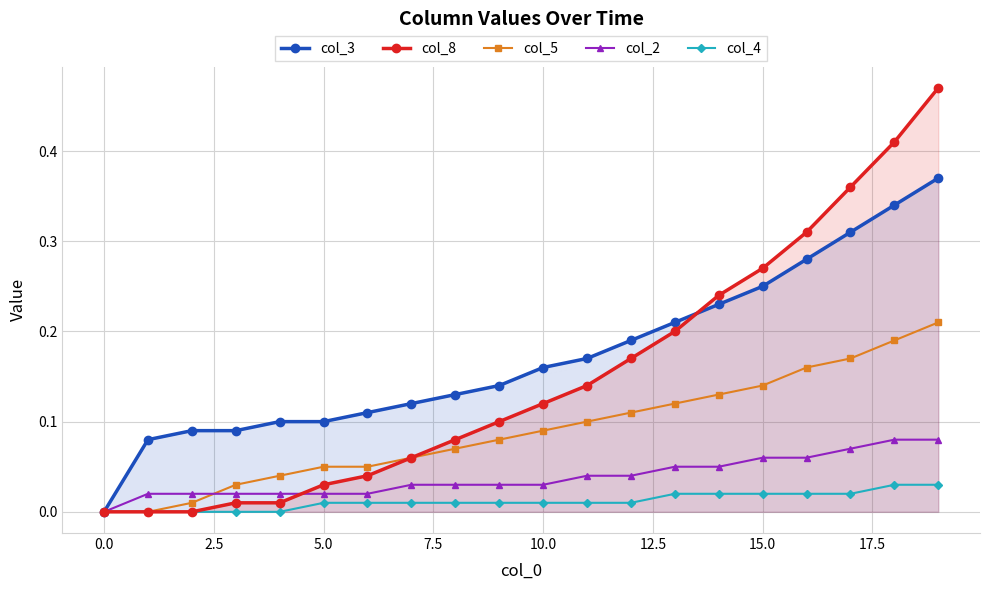

What is the spread (max minus min) of values at 10?

0.1